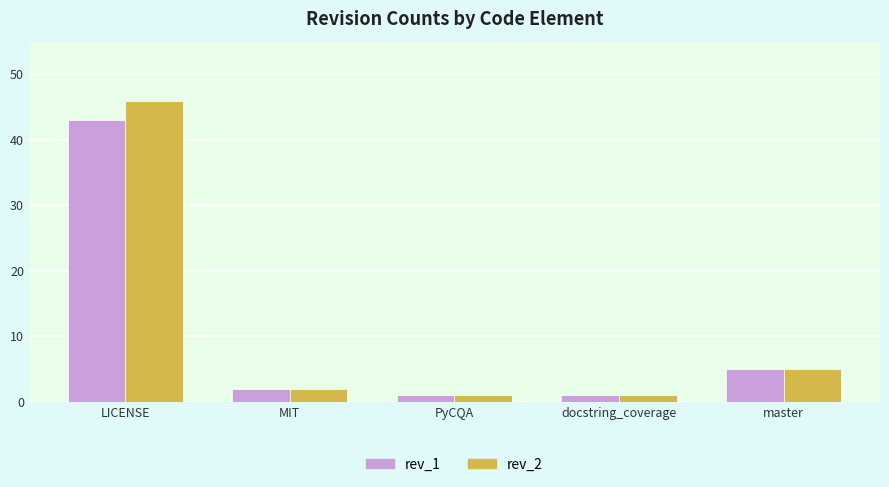

Does the chart contain stacked bars?

No